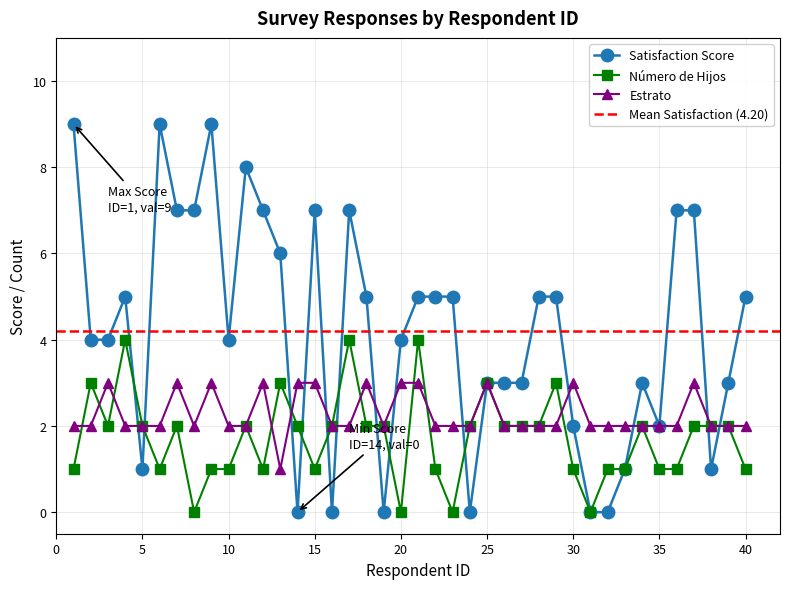

At which category does the chart reach its minimum across all series?

14